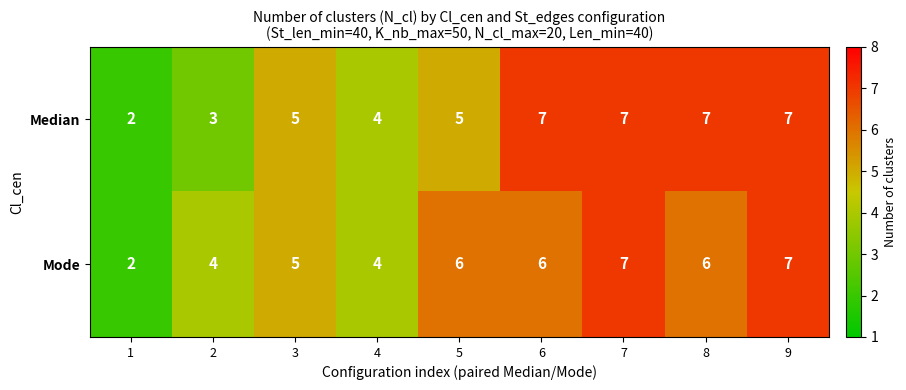

What is the greatest value displayed?

7